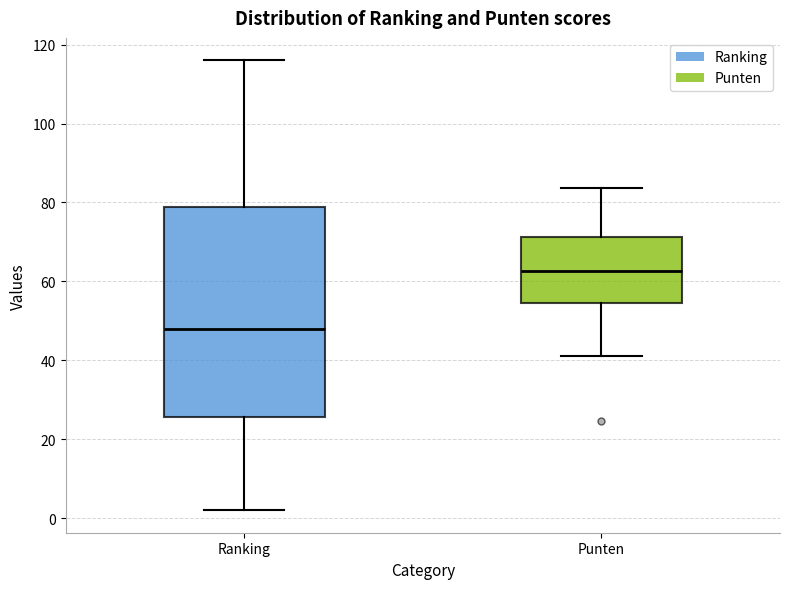

Which box's median line is the highest?

Punten